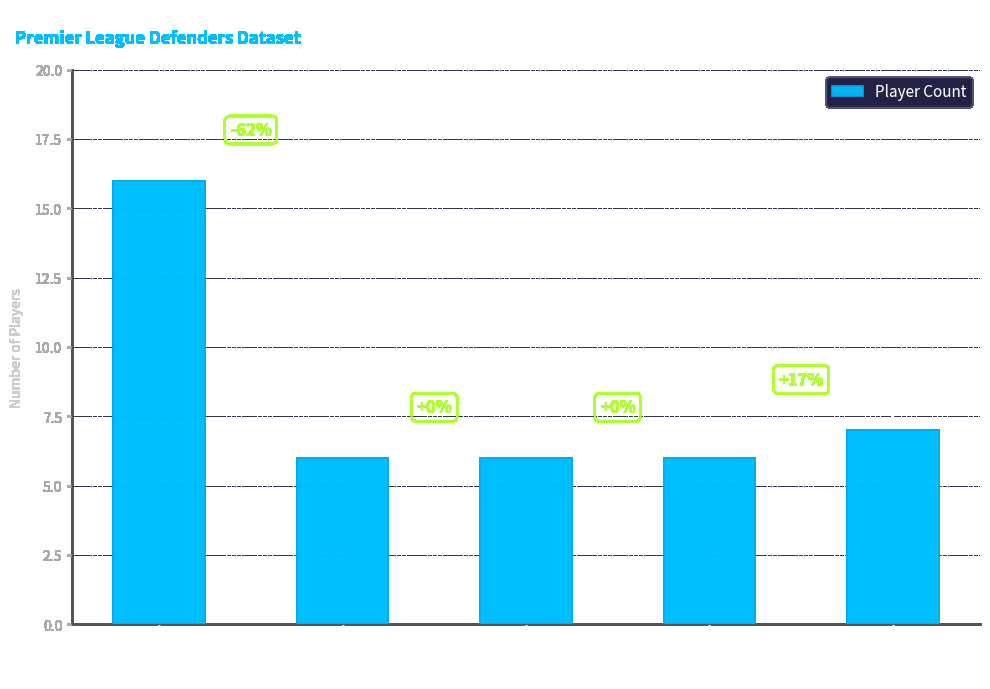

What is the sum of the values at LIV and MCI?

22